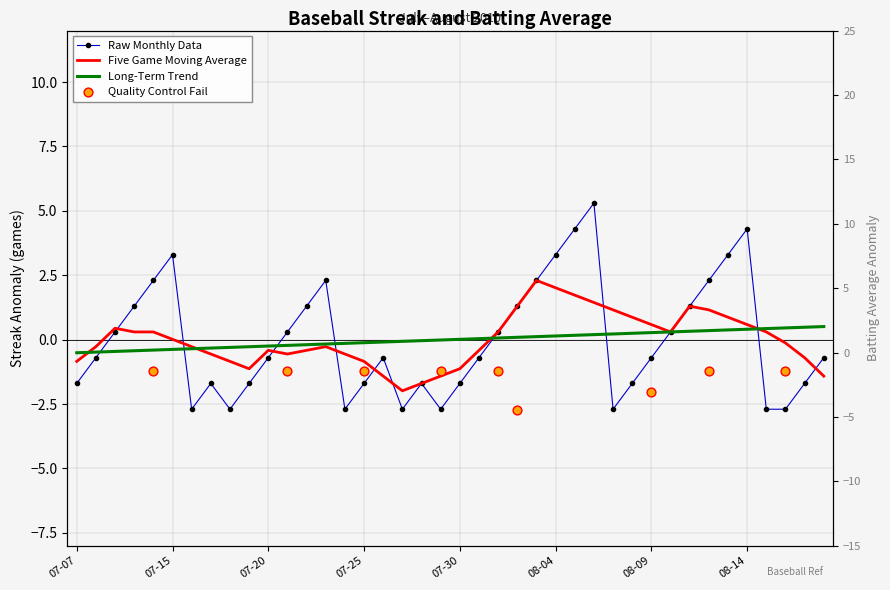

What is the change in value from 2010-08-13 to 2010-08-15?

-6.0